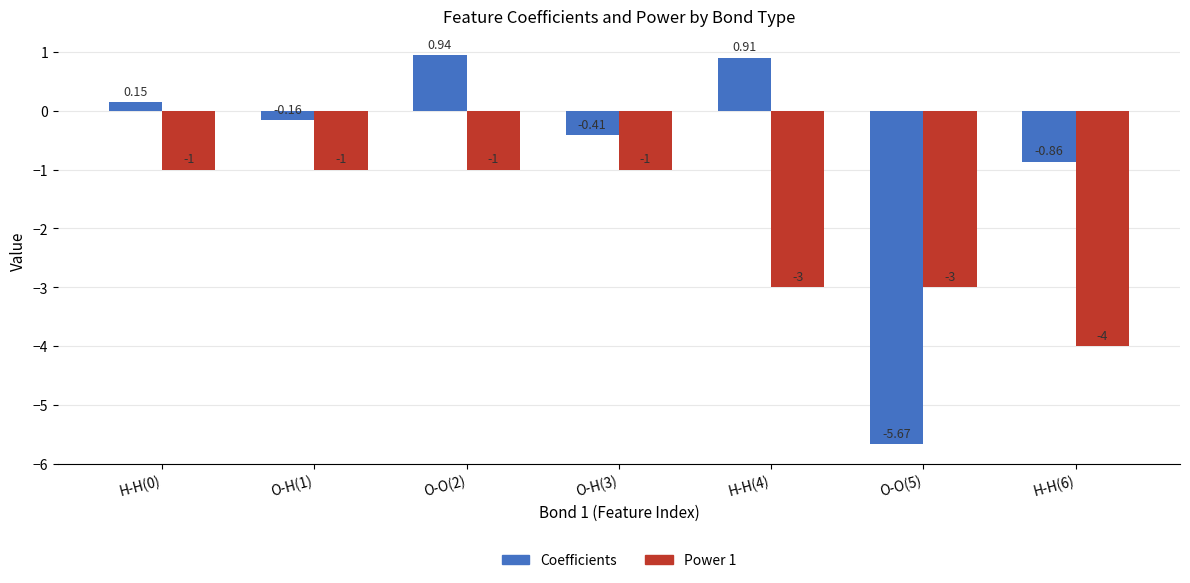

What is the sum of all Coefficients values?

-5.1